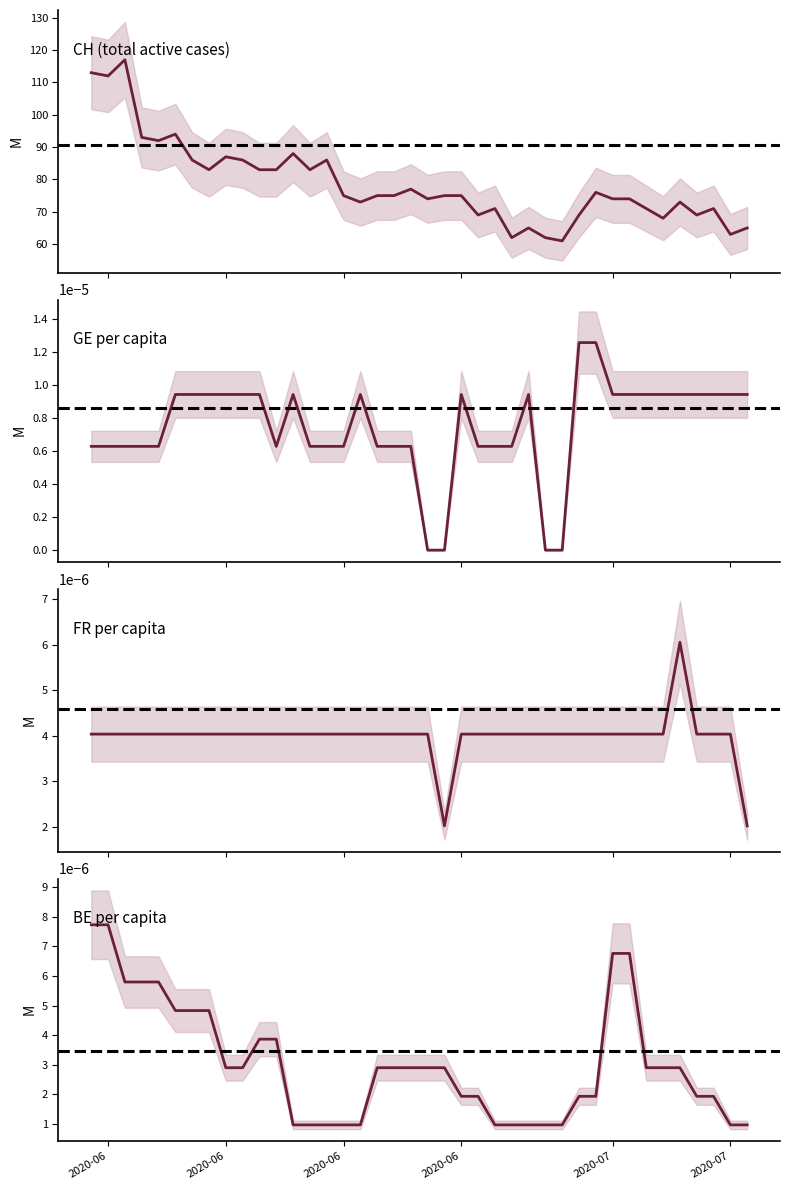

At which category does CH (total active cases) reach its first local valley?

2020-06